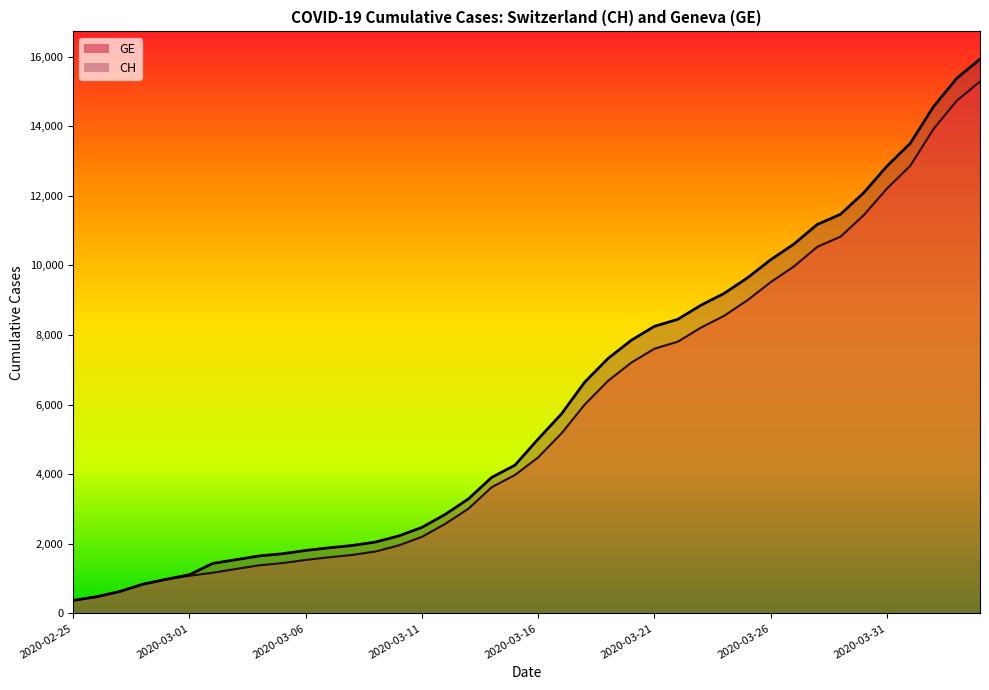

How many distinct data groups are displayed?

2